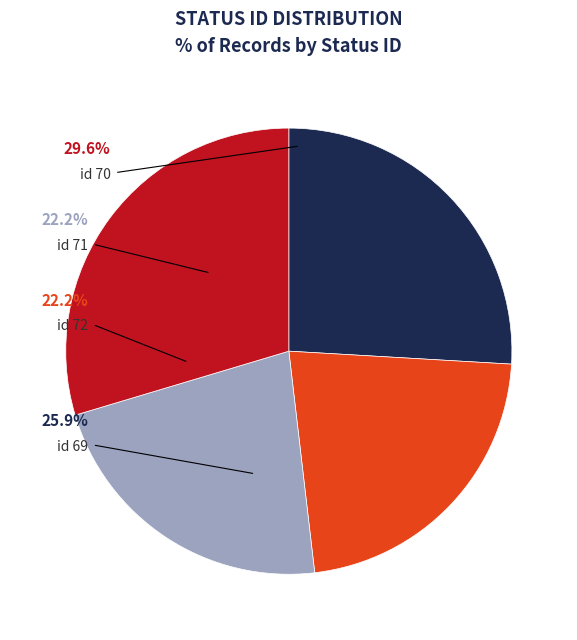

Which has a higher value, 71 (status 6) or 70 (status 7)?

70 (status 7)